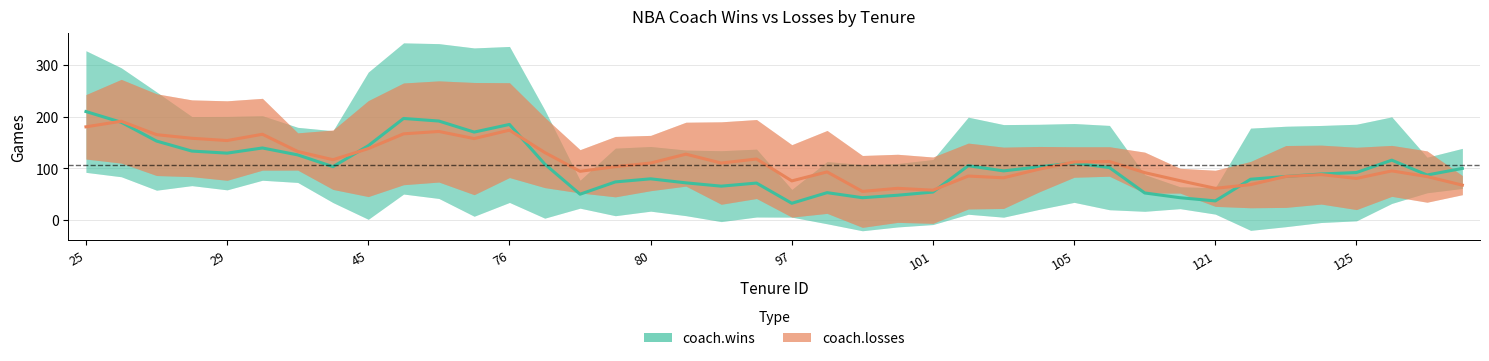

How many lines are shown in the chart?

2